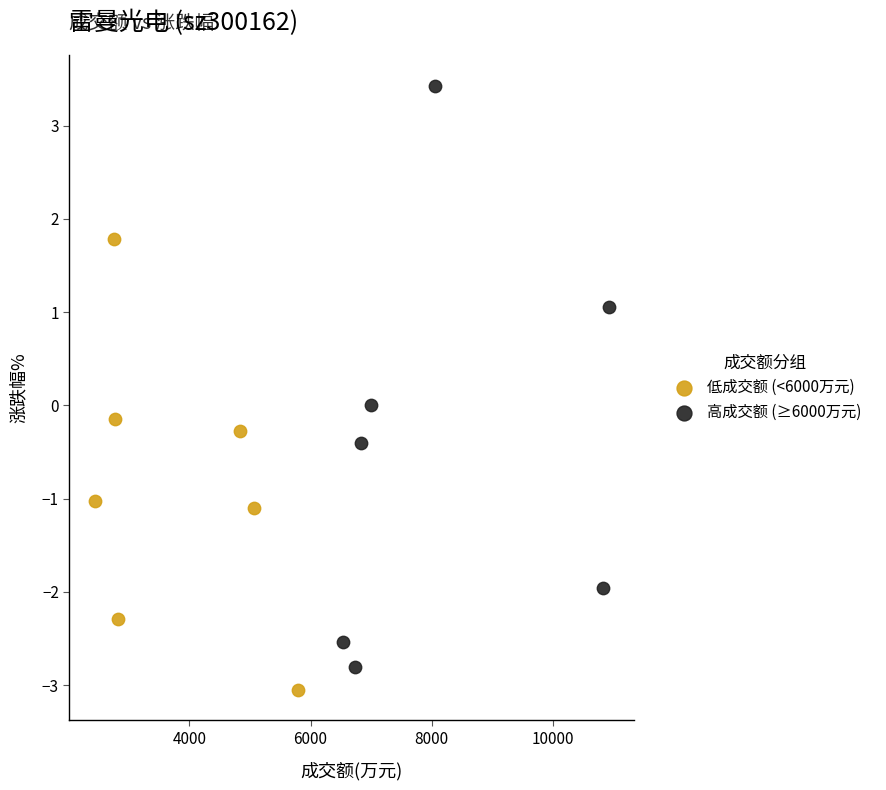

Which series has the largest Y range (max minus min)?

高成交额 (≥6000万元)